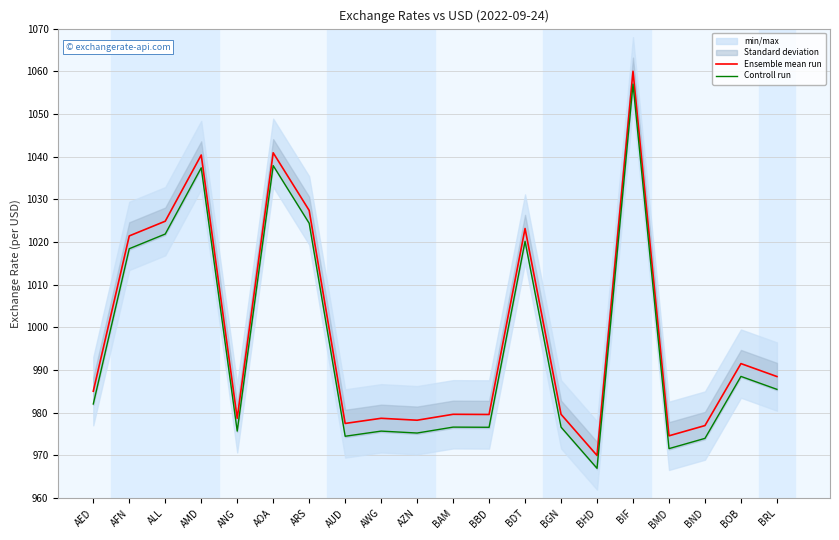

Between BGN and BIF, which series saw the biggest shift?

Ensemble mean run